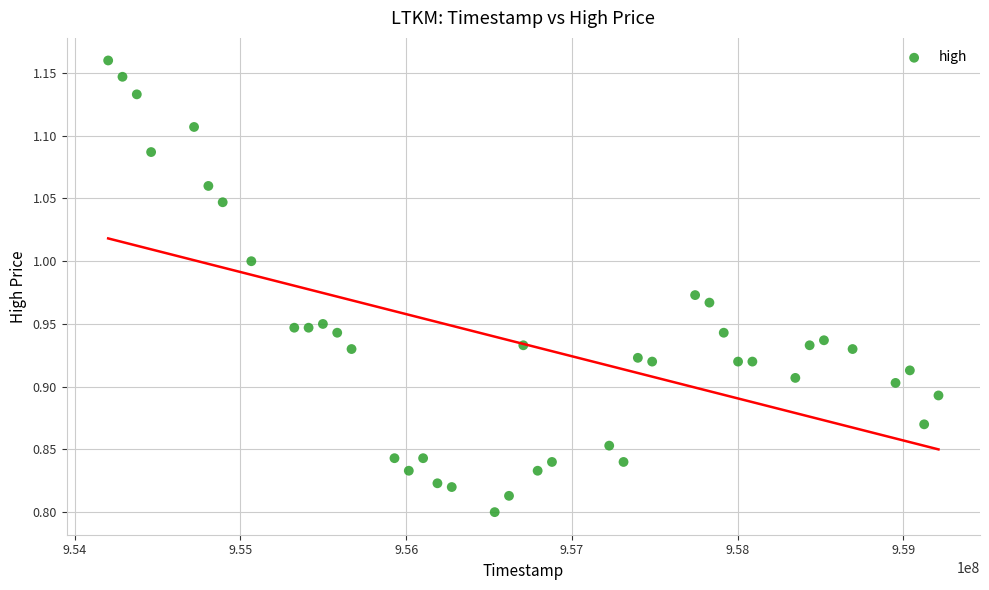

What is the range of X values (max minus min)?

5011200.0